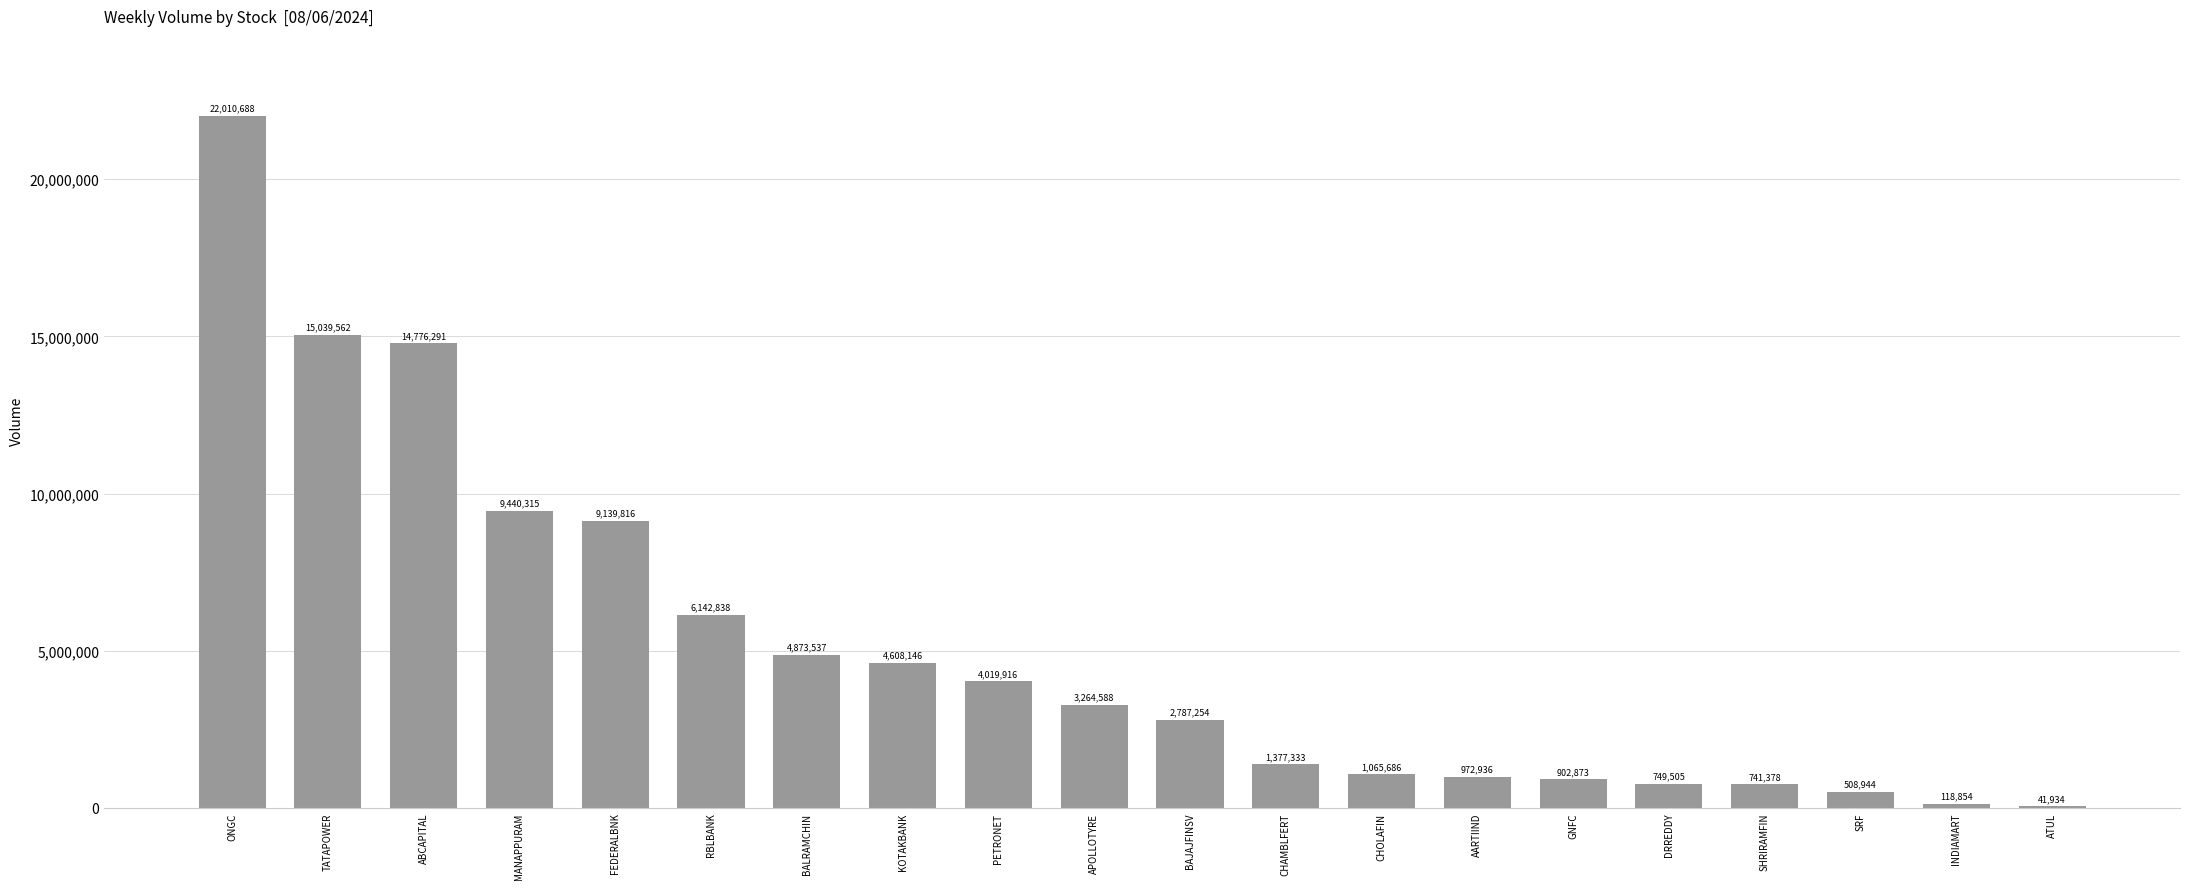

Reading left to right, what are all the values shown in this chart?

ONGC=22010688	TATAPOWER=15039562	ABCAPITAL=14776291	MANAPPURAM=9440315	FEDERALBNK=9139816	RBLBANK=6142838	BALRAMCHIN=4873537	KOTAKBANK=4608146	PETRONET=4019916	APOLLOTYRE=3264588	BAJAJFINSV=2787254	CHAMBLFERT=1377333	CHOLAFIN=1065686	AARTIIND=972936	GNFC=902873	DRREDDY=749505	SHRIRAMFIN=741378	SRF=508944	INDIAMART=118854	ATUL=41934